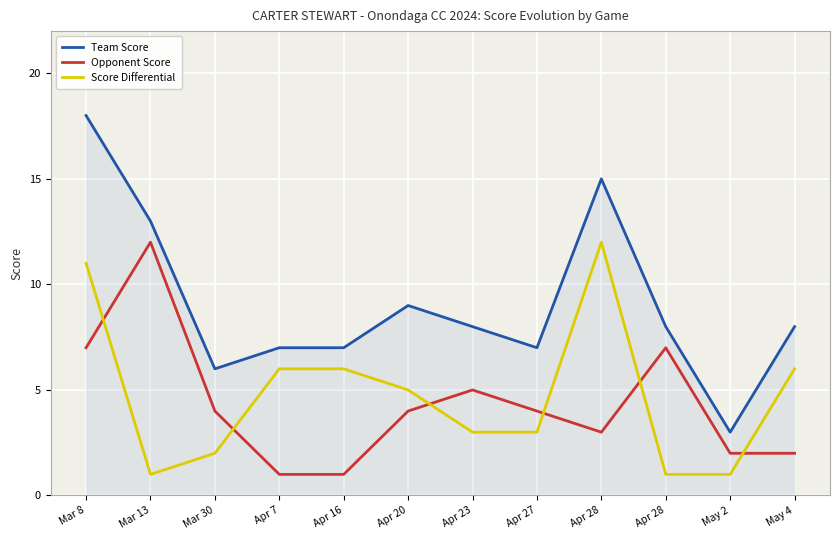

Is this an area chart (filled region under the line)?

Yes